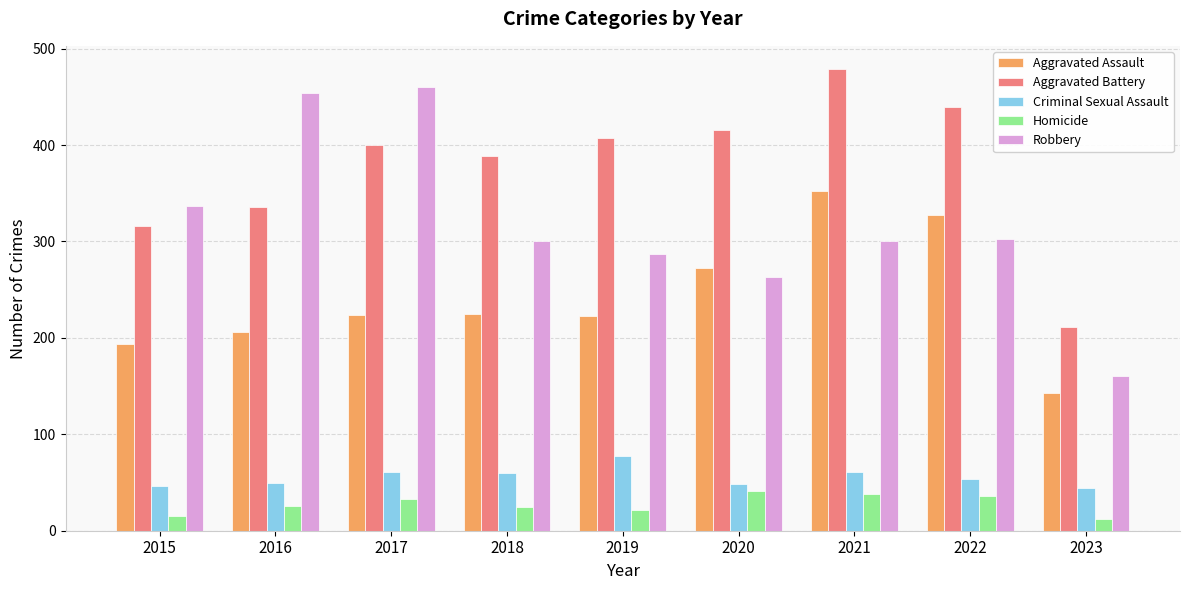

List the series in order of their peak value, highest first.

Aggravated Battery, Robbery, Aggravated Assault, Criminal Sexual Assault, Homicide